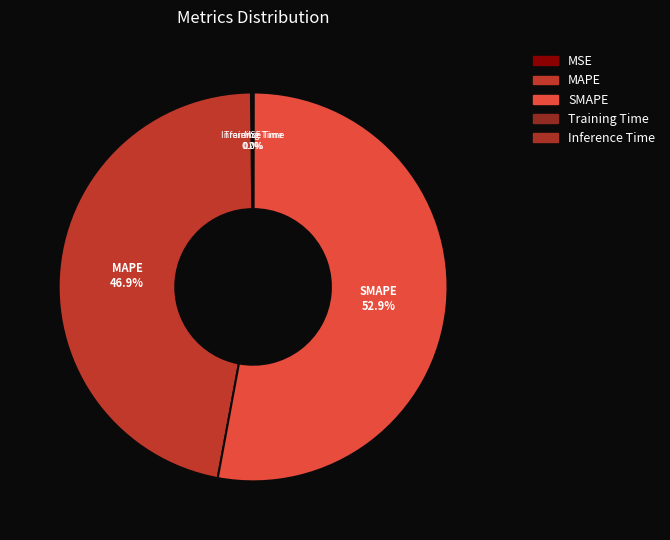

Between MAPE and SMAPE, which is larger?

SMAPE